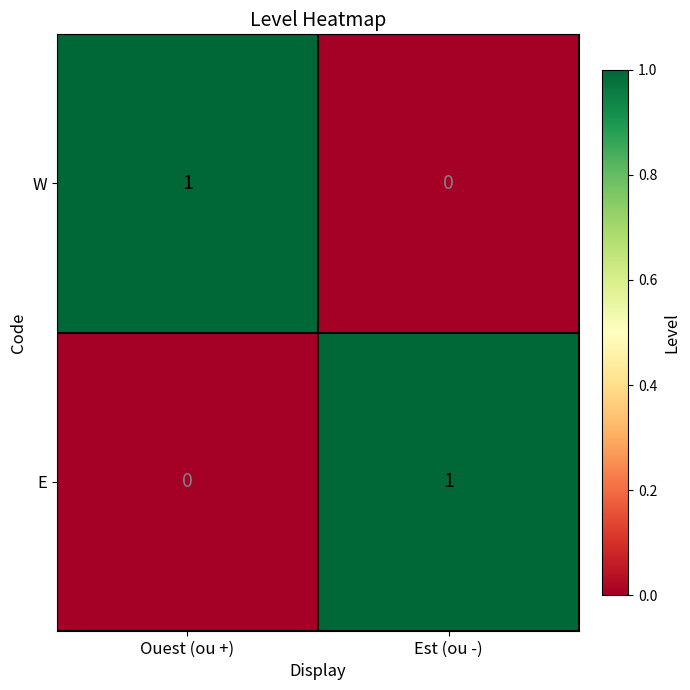

The value of E at Est (ou -) is 2. True or false?

False